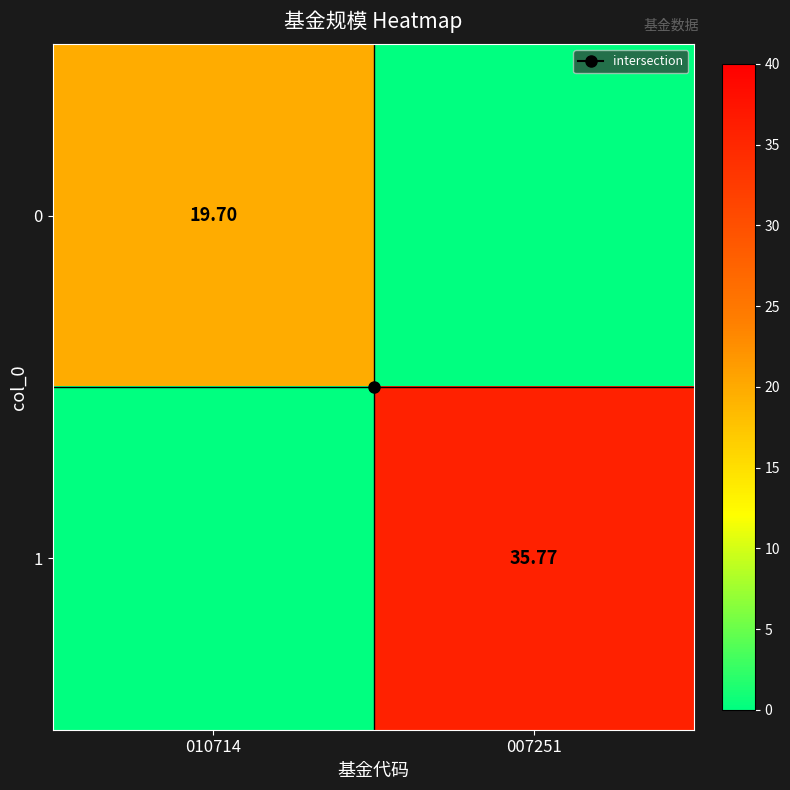

Which series has the widest spread of values?

1